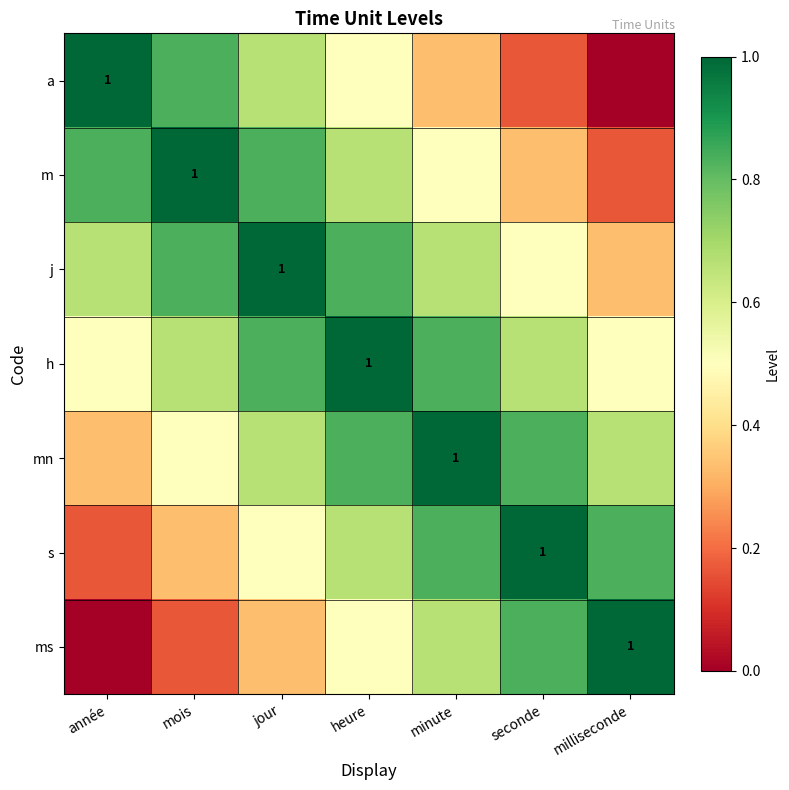

At how many categories does at least one series exceed 0?

7